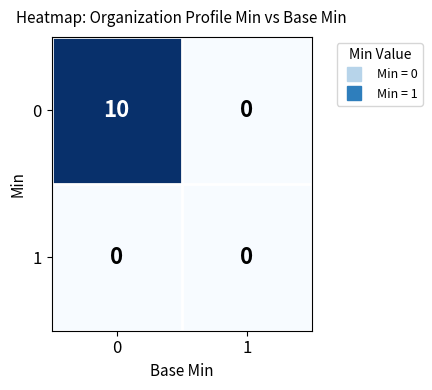

The 1 series shows 0 at 0. True or false?

True